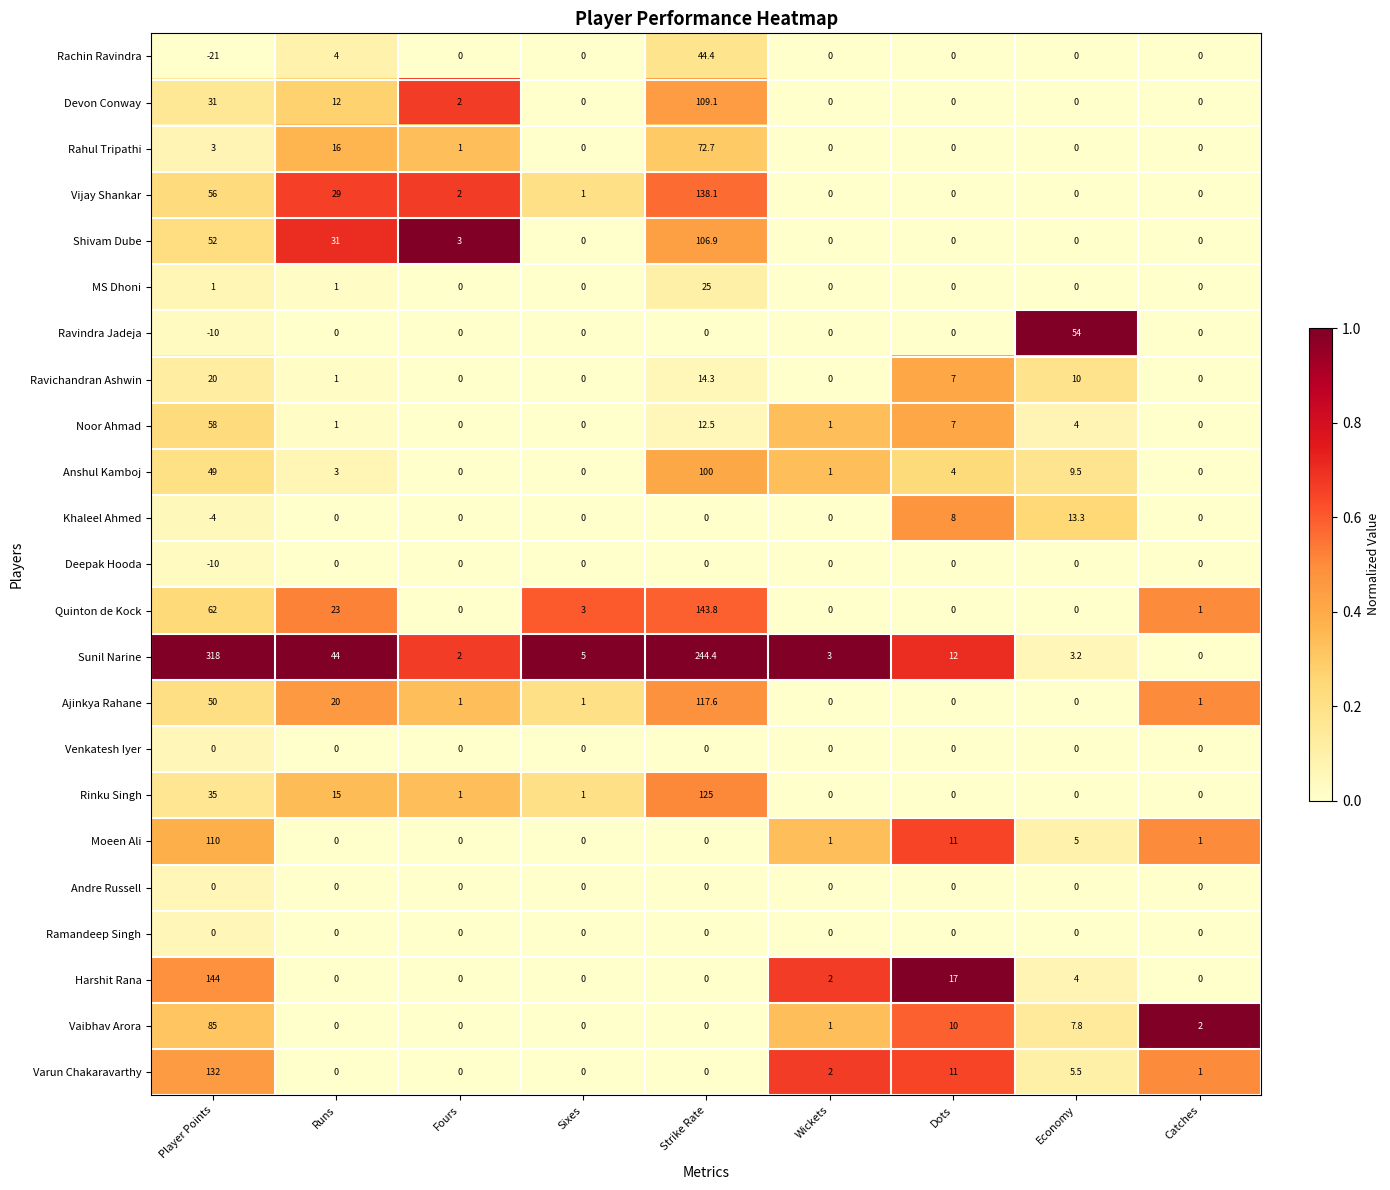

Where is Vijay Shankar nearest to the value 69?

Player Points